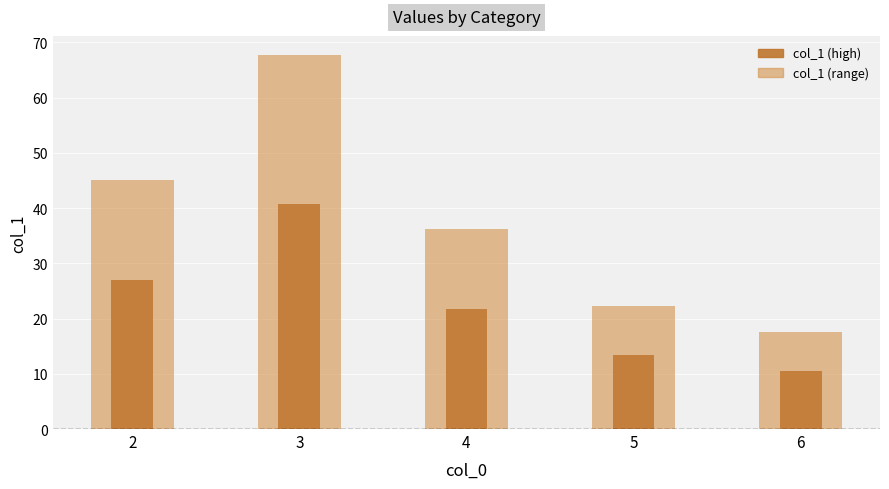

Rank the categories by value from highest to lowest.

3, 2, 4, 5, 6